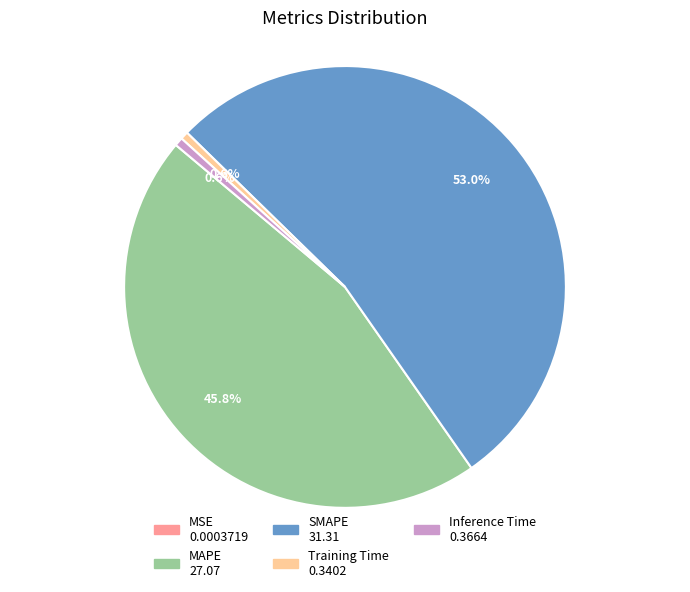

Which slice is the largest?

SMAPE